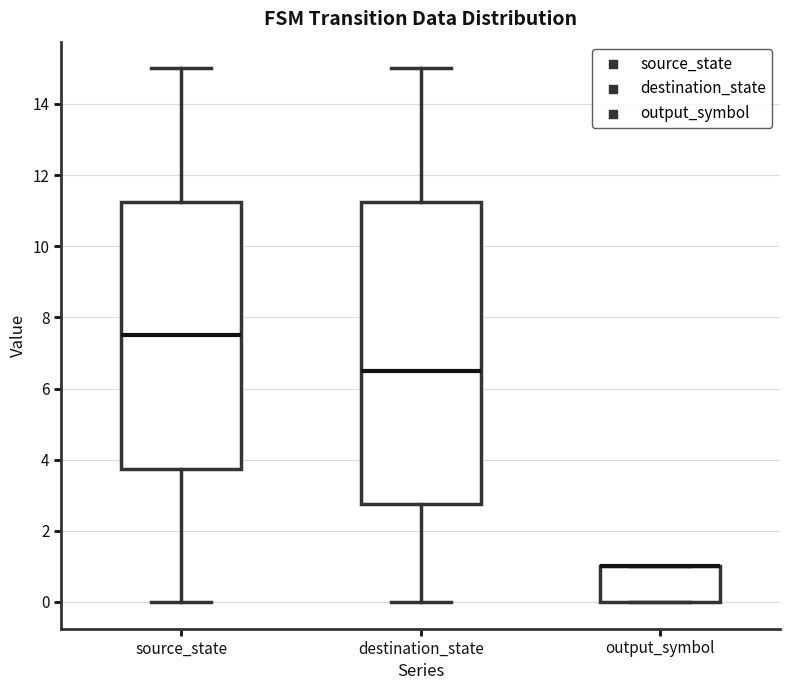

Reading left to right, transcribe this box plot: for each box, give where its median line is, the range the box spans, and where its two whiskers end, as read against the y-axis. The values are not printed on the chart, so give them approximately, as read against the axis.

source_state: median 7.6, box 3.8 to 11.2, whiskers 0.0 to 15.0
destination_state: median 6.6, box 2.8 to 11.2, whiskers 0.0 to 15.0
output_symbol: median 1.0 (drawn on the box's upper edge), box 0.0 to 1.0, whiskers 0.0 to 1.0